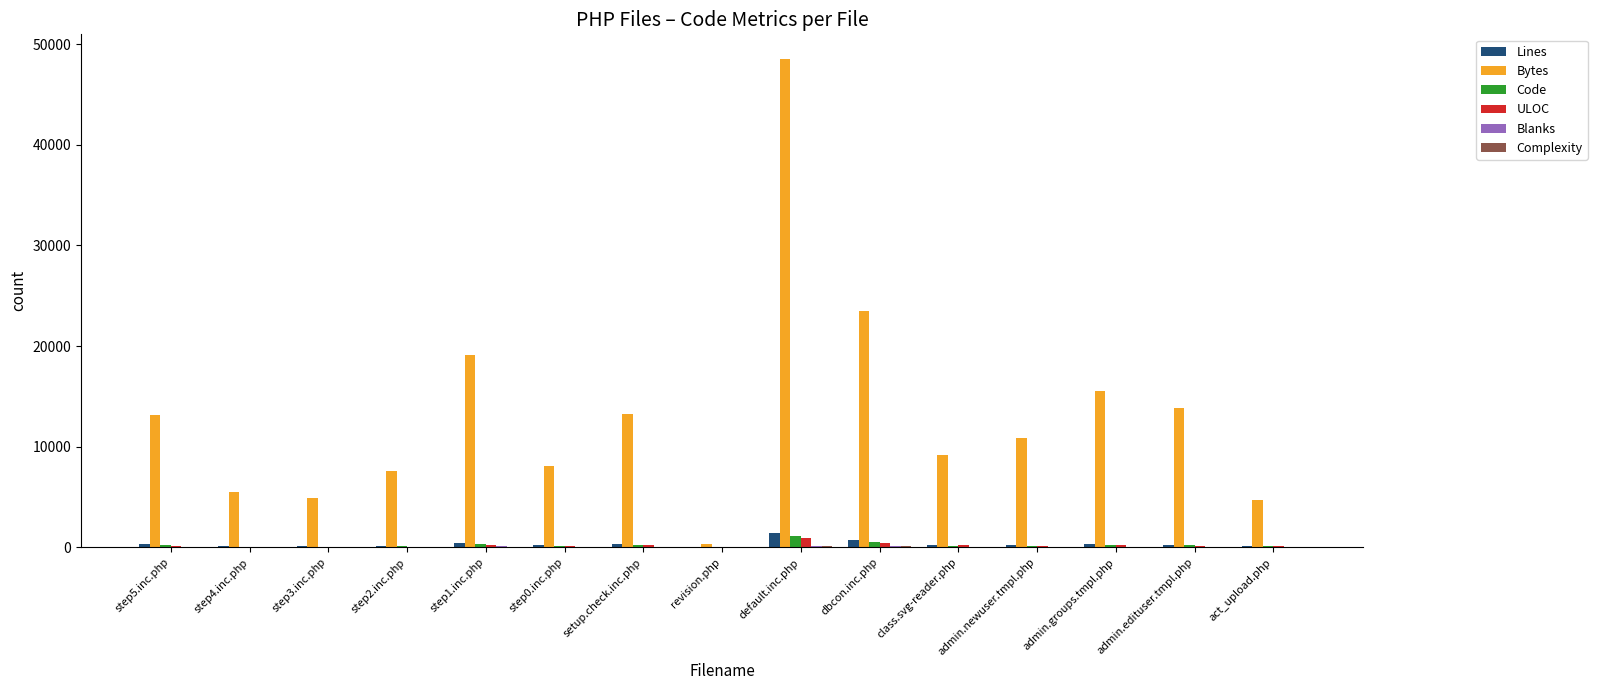

Count the number of data series in this chart.

6